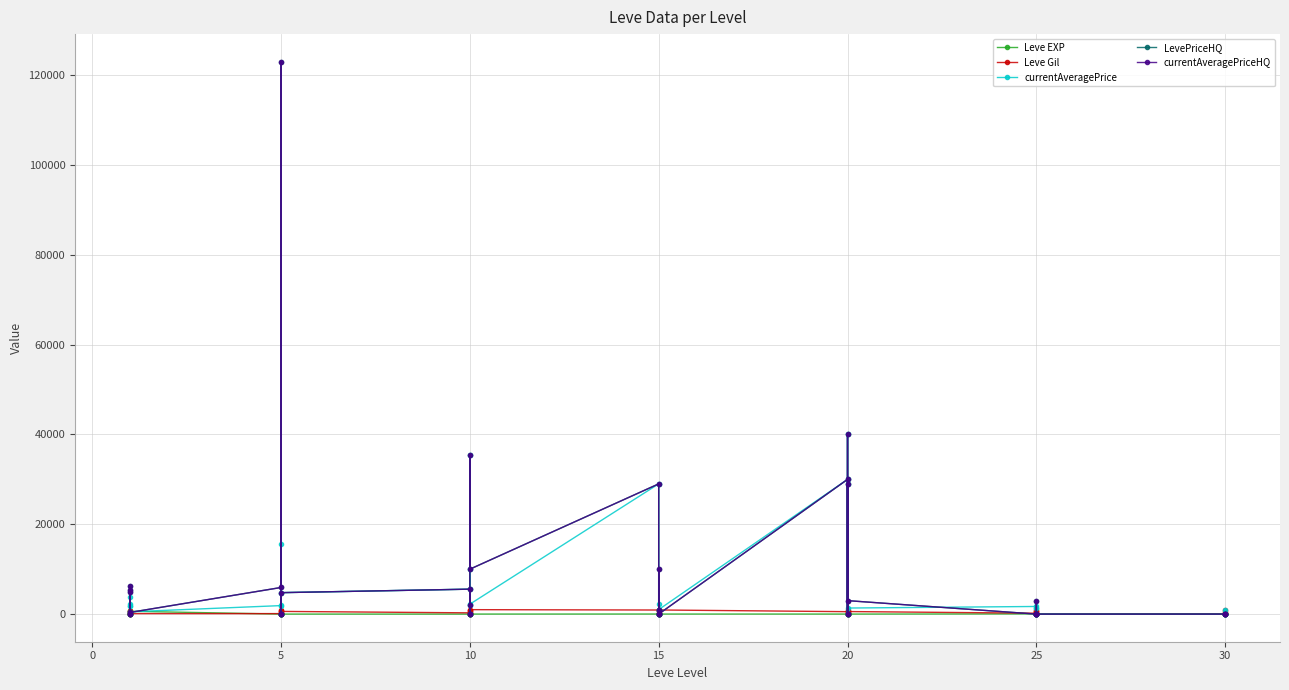

After their last crossing, which series has the higher values: currentAveragePrice or LevePriceHQ?

LevePriceHQ